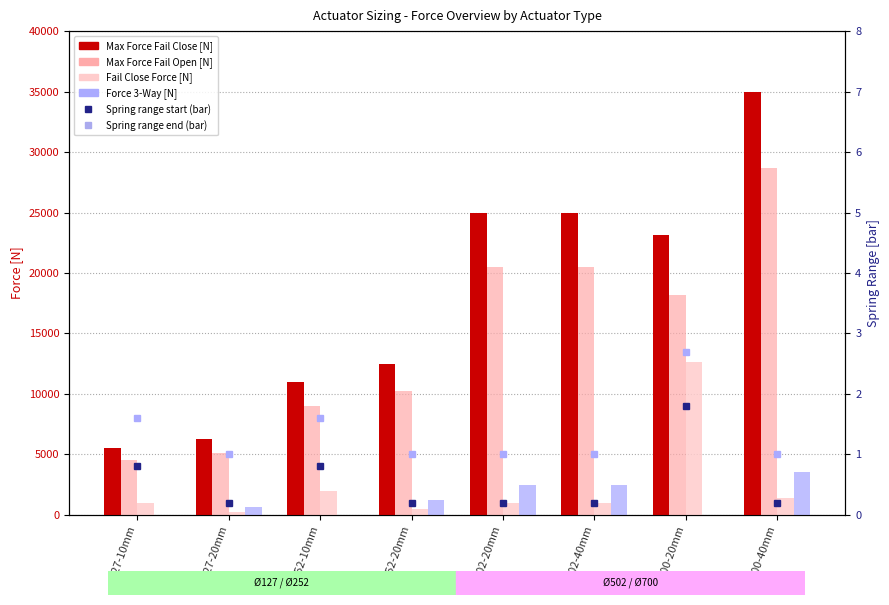

Between 127-10mm and 502-20mm, which series saw the biggest shift?

Max Force Fail Close [N]